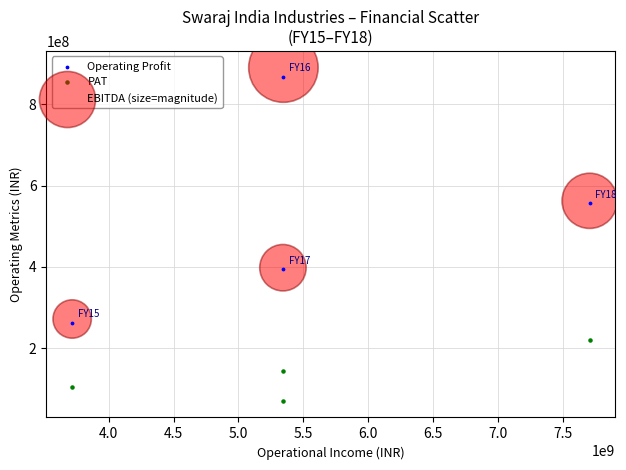

Which series contains the lowest Y value?

PAT